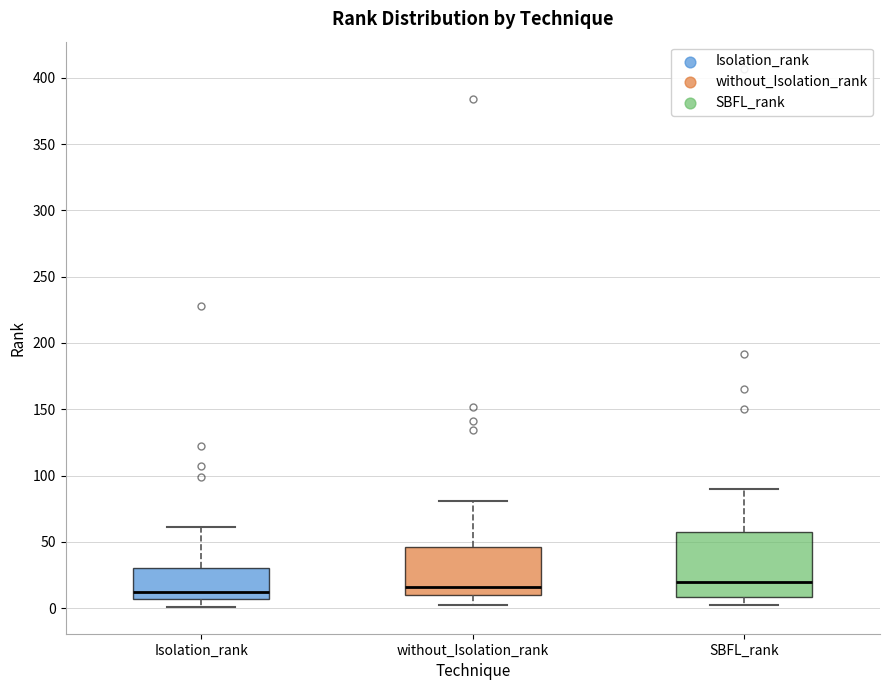

Comparing the boxes themselves (not the whiskers), which one is the tallest?

SBFL_rank